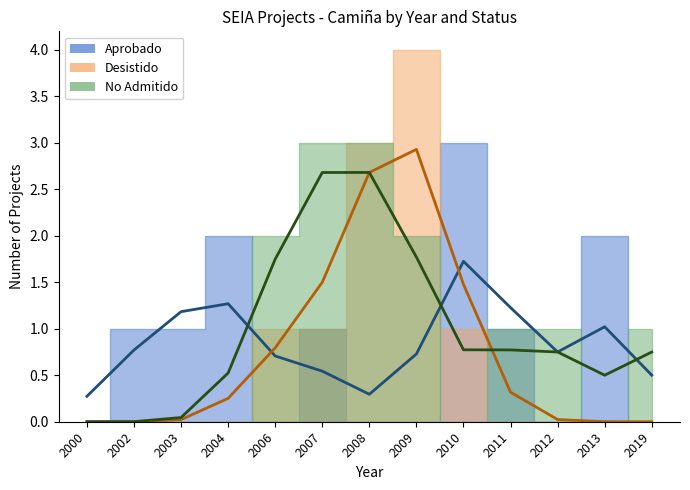

At which category is the sum across all series the highest?

2008